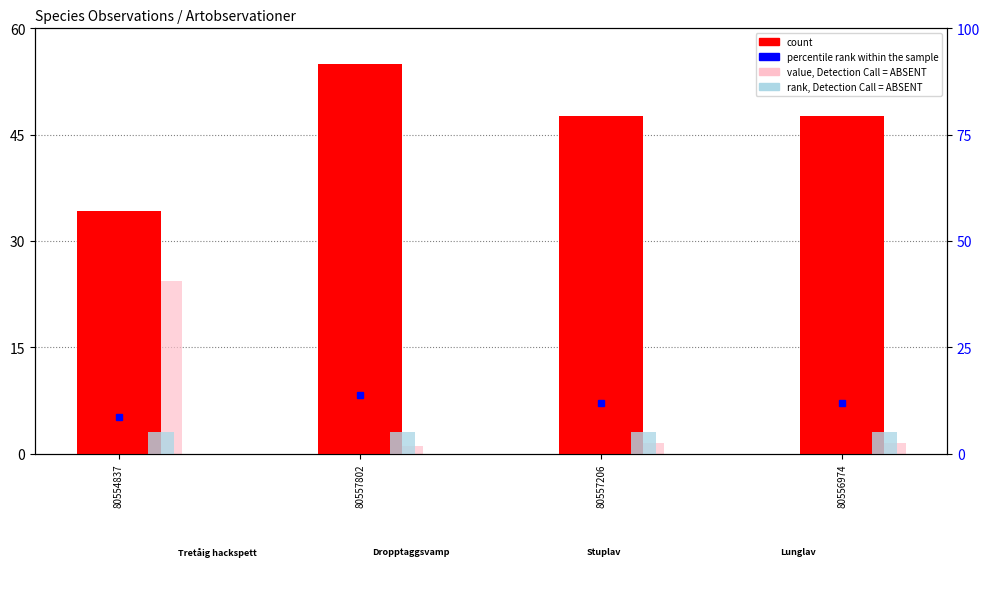

Where is count nearest to the value 44?

80556974